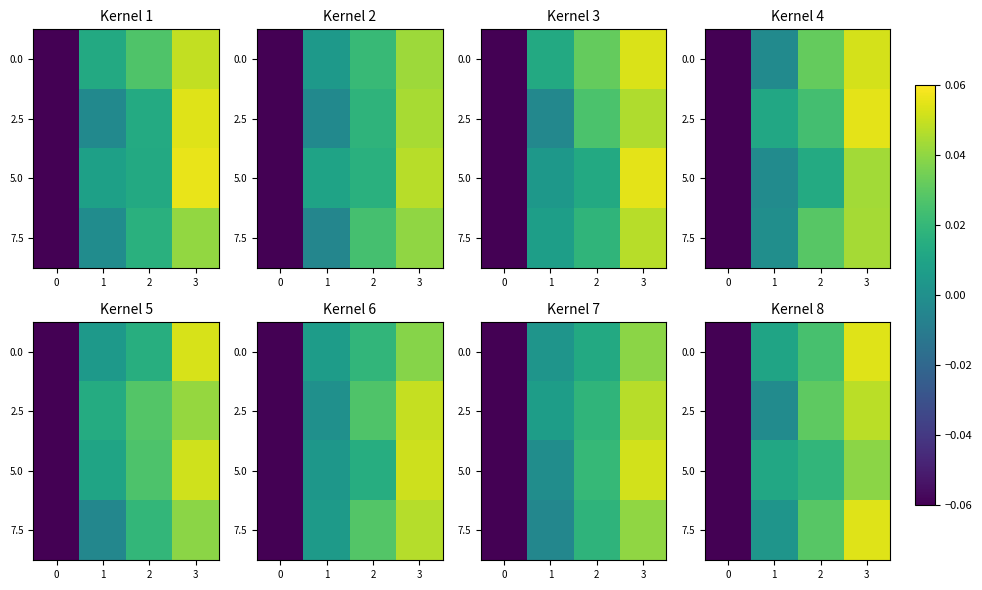

At which category is the sum across all series the highest?

3